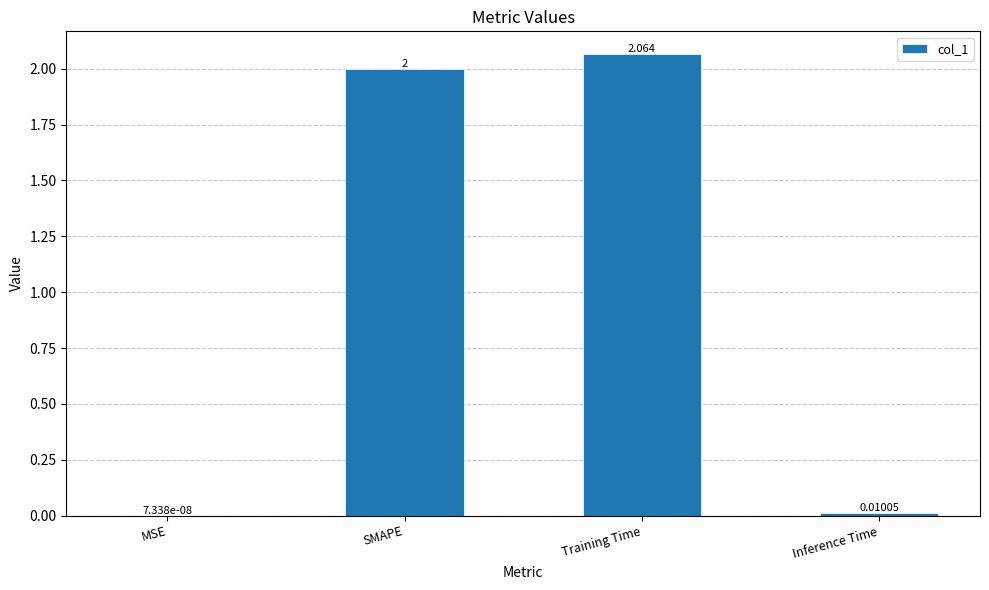

Are the bars grouped side by side (vs. stacked)?

No